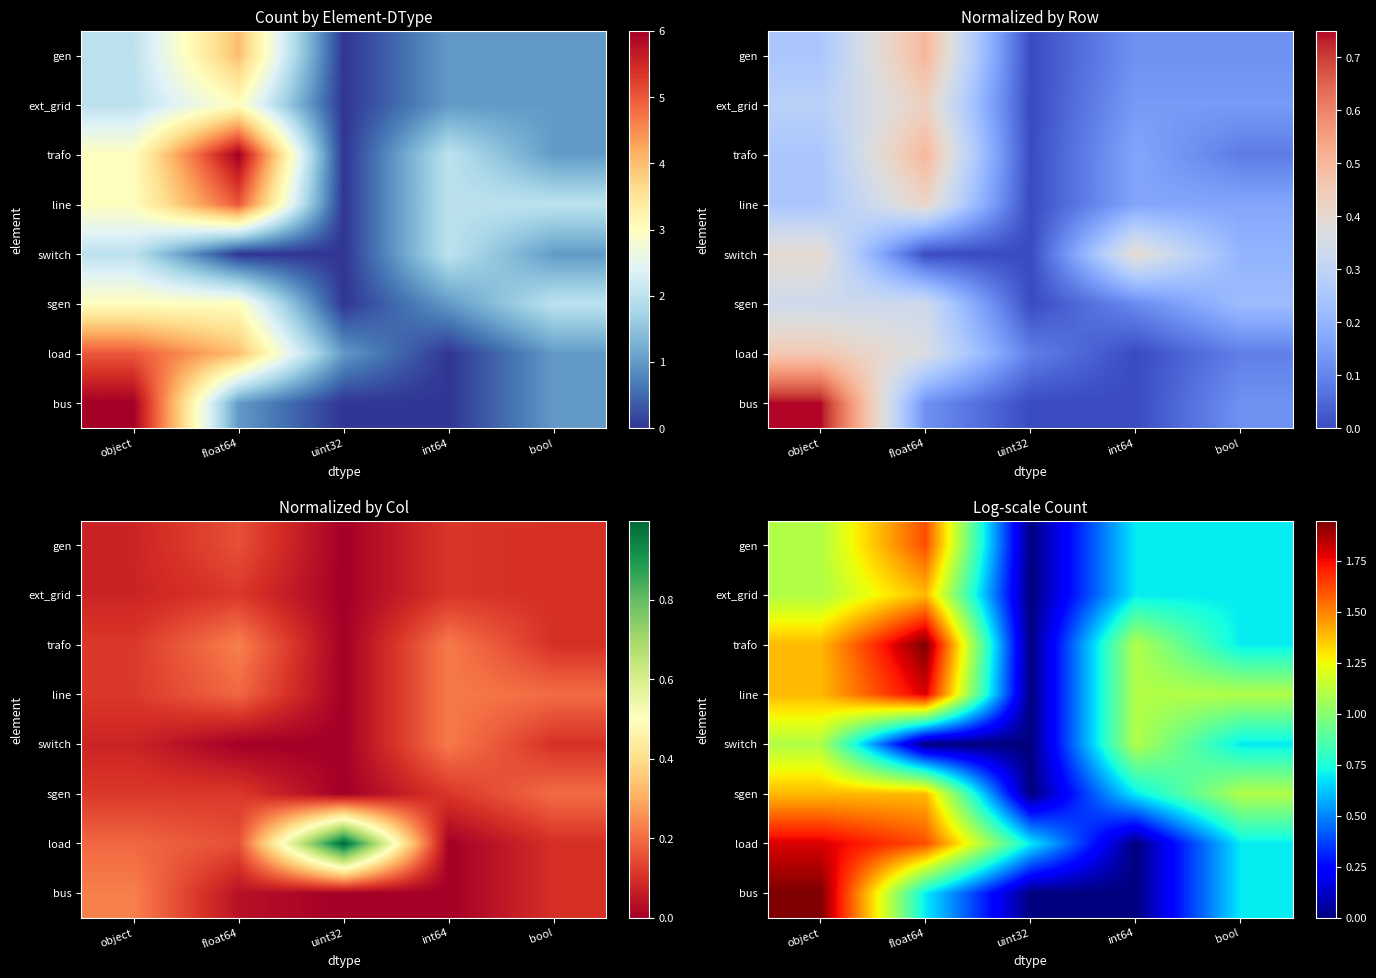

At which label does ext_grid reach its peak?

float64